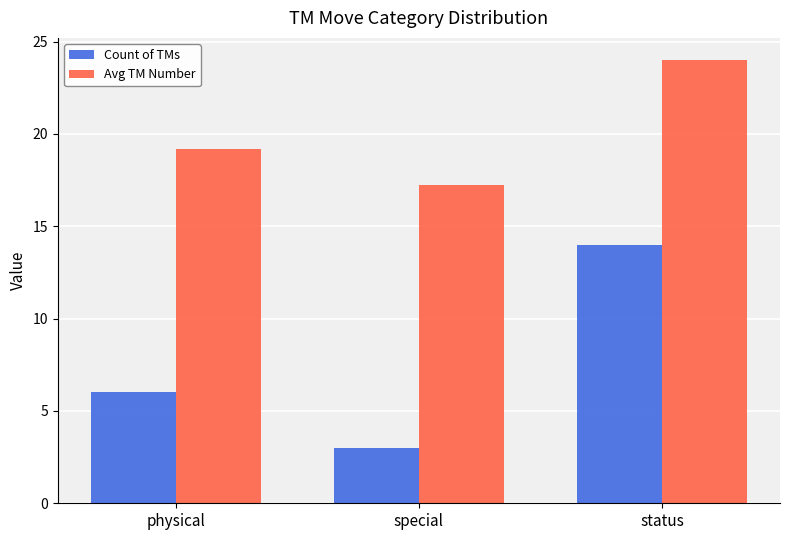

Are the bars horizontal?

No